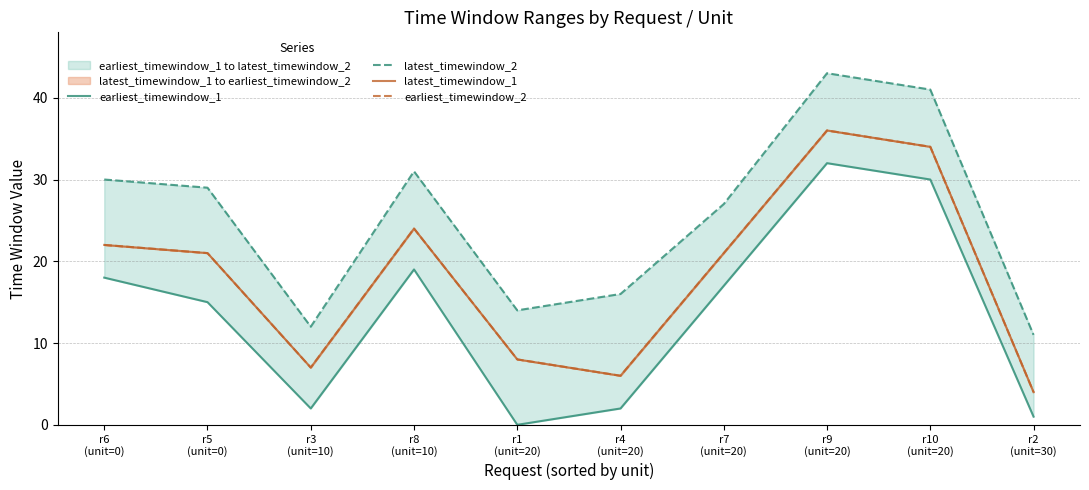

What is the label of the 1st point from the left?

r6
(unit=0)